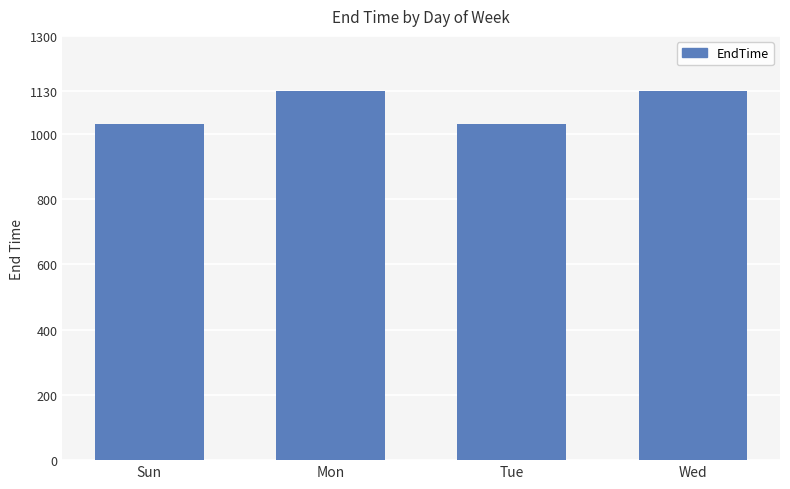

Count the number of data series in this chart.

1